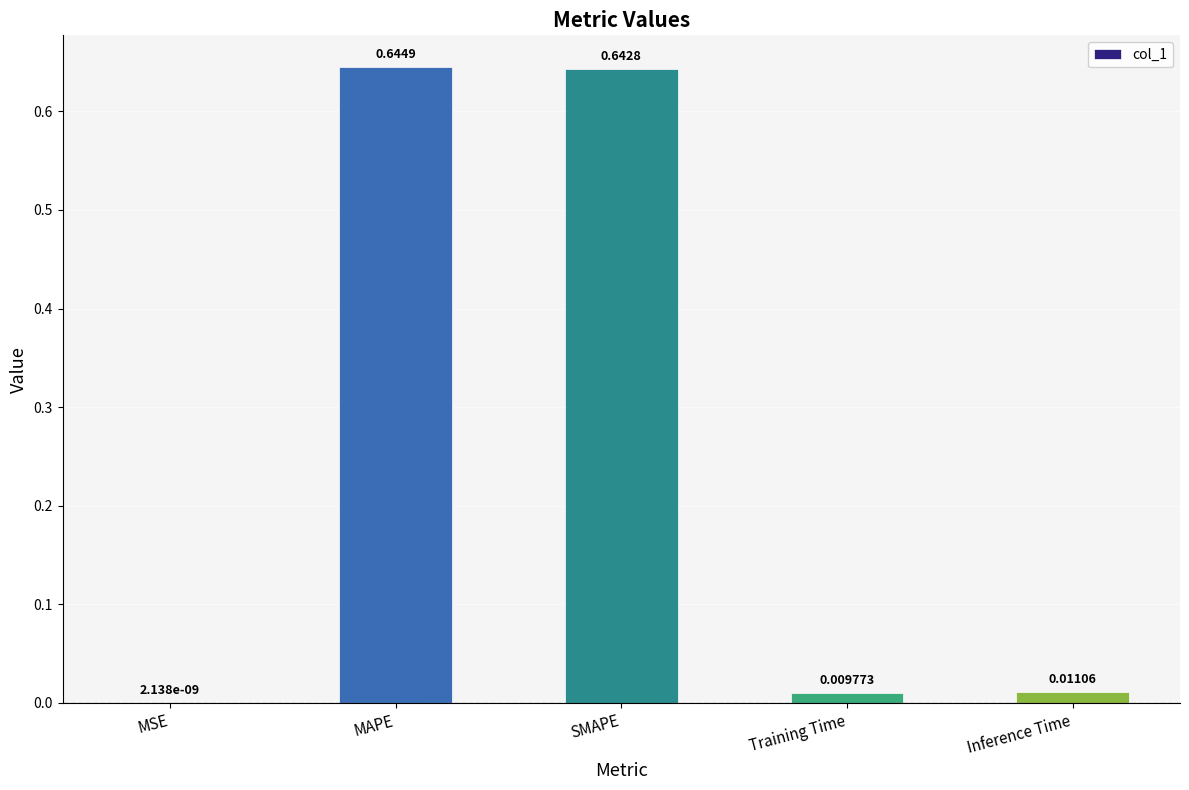

What is the sum of the values at MAPE and Inference Time?

0.7